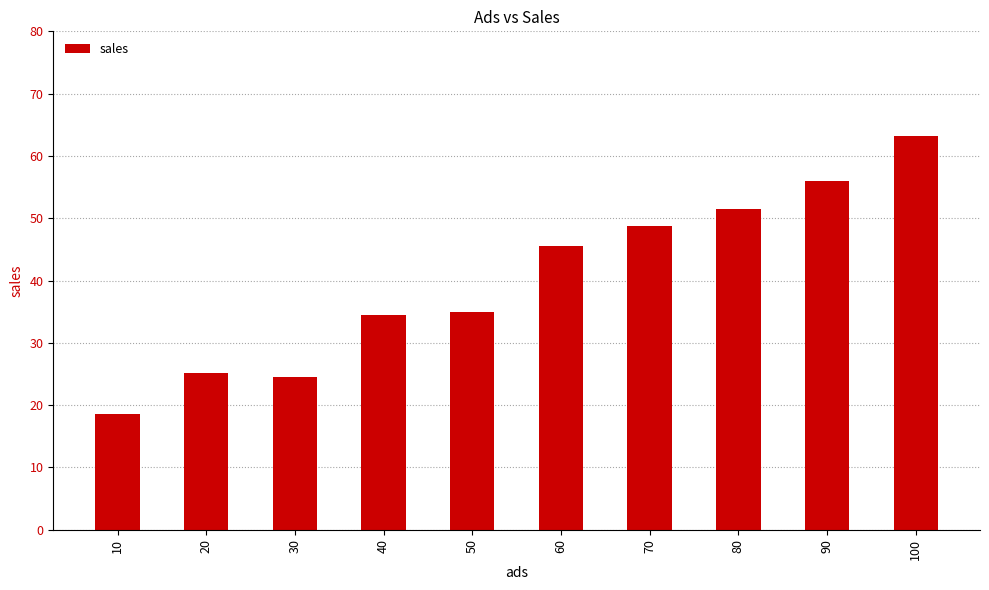

Which has a higher value, 100 or 60?

100